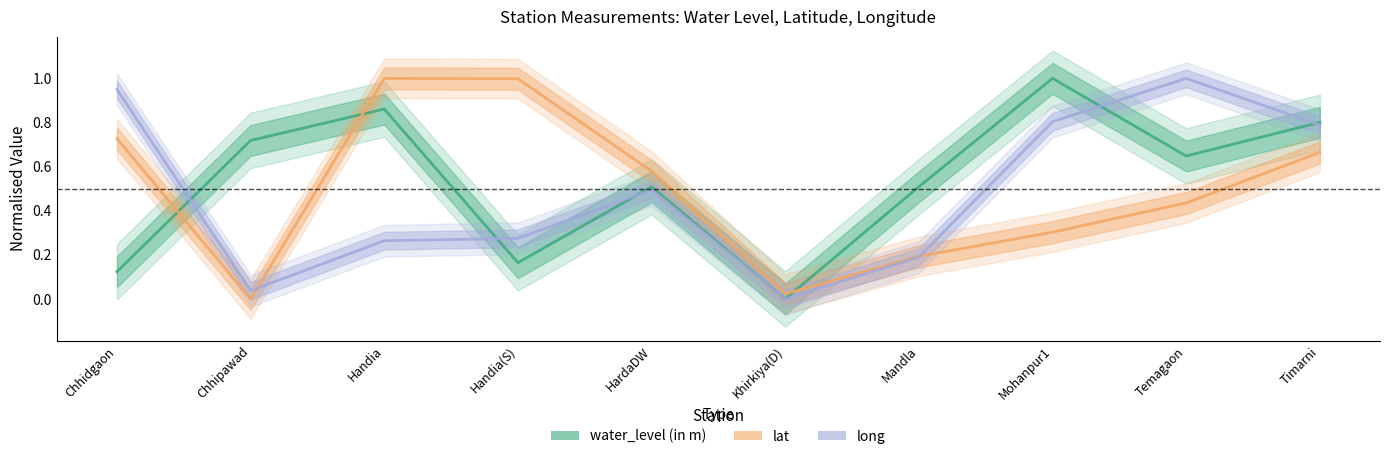

What is the spread (max minus min) of values at HardaDW?

0.1